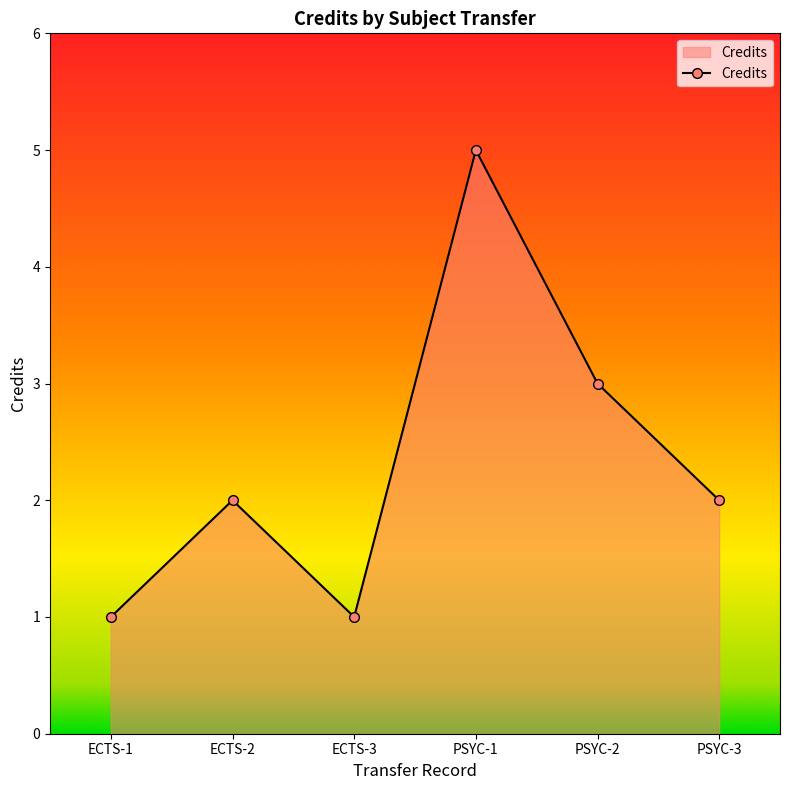

How many lines are shown in the chart?

1